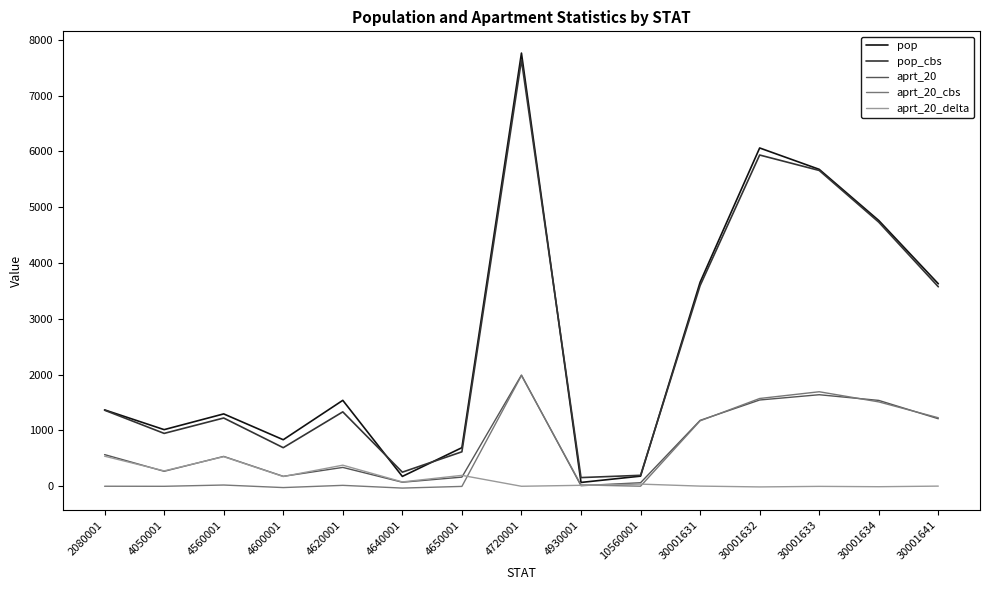

What are all the series names shown in the legend?

pop, pop_cbs, aprt_20, aprt_20_cbs, aprt_20_delta